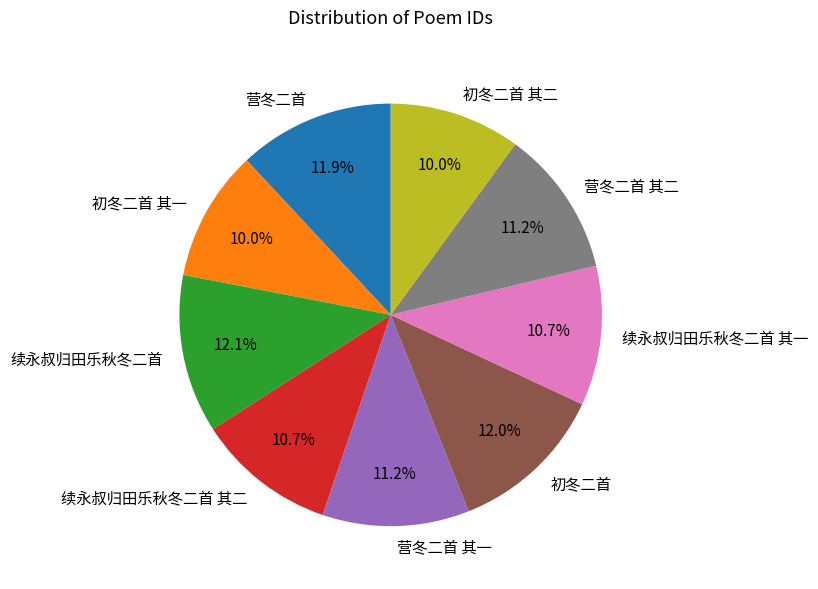

What percentage is the 营冬二首 其一 slice, to the nearest percent?

11%